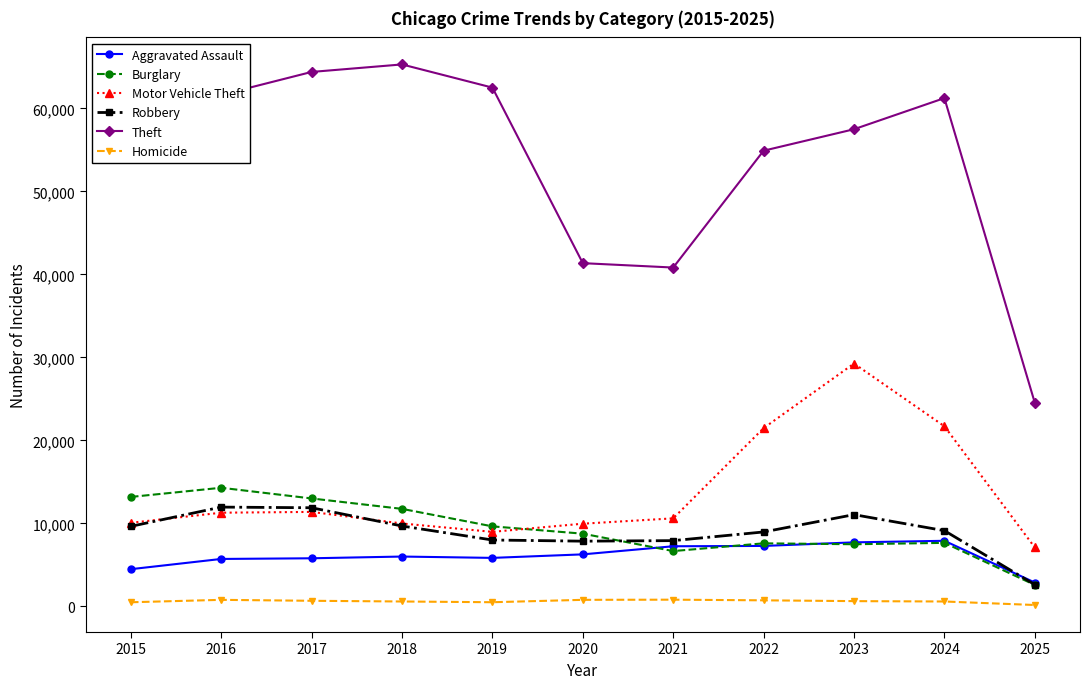

What is the total value across all series at 2018?

103293